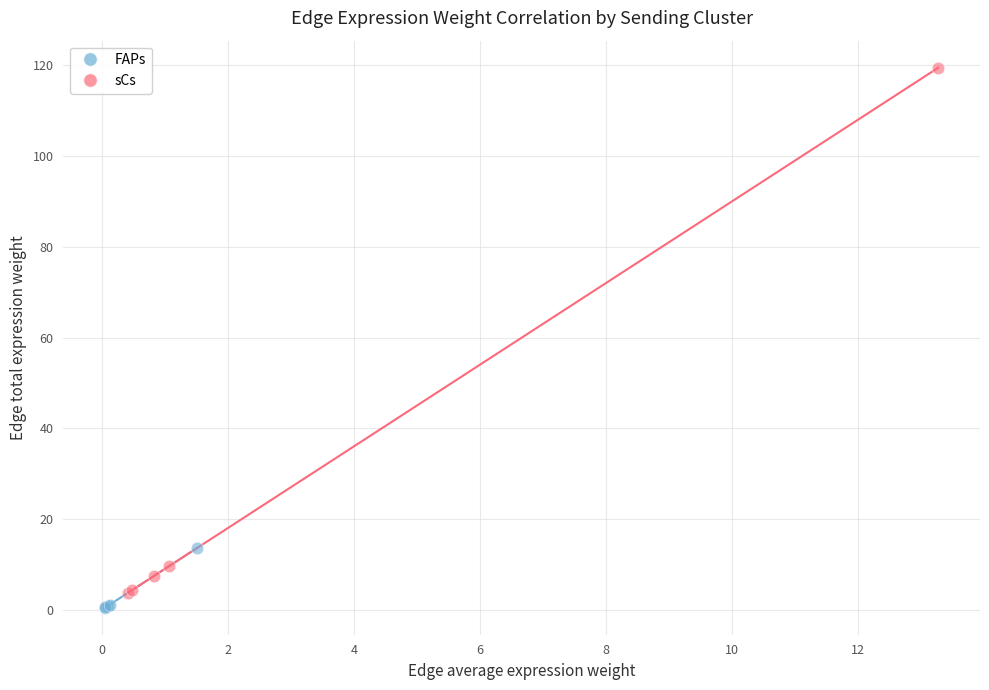

Which series reaches the maximum Y coordinate?

sCs